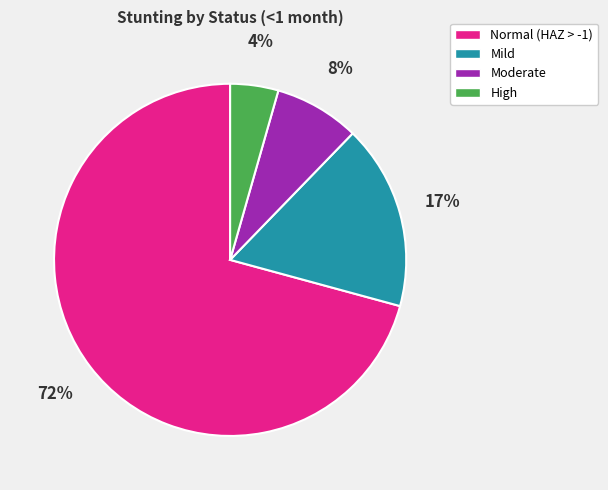

How many slices are in this pie chart?

4